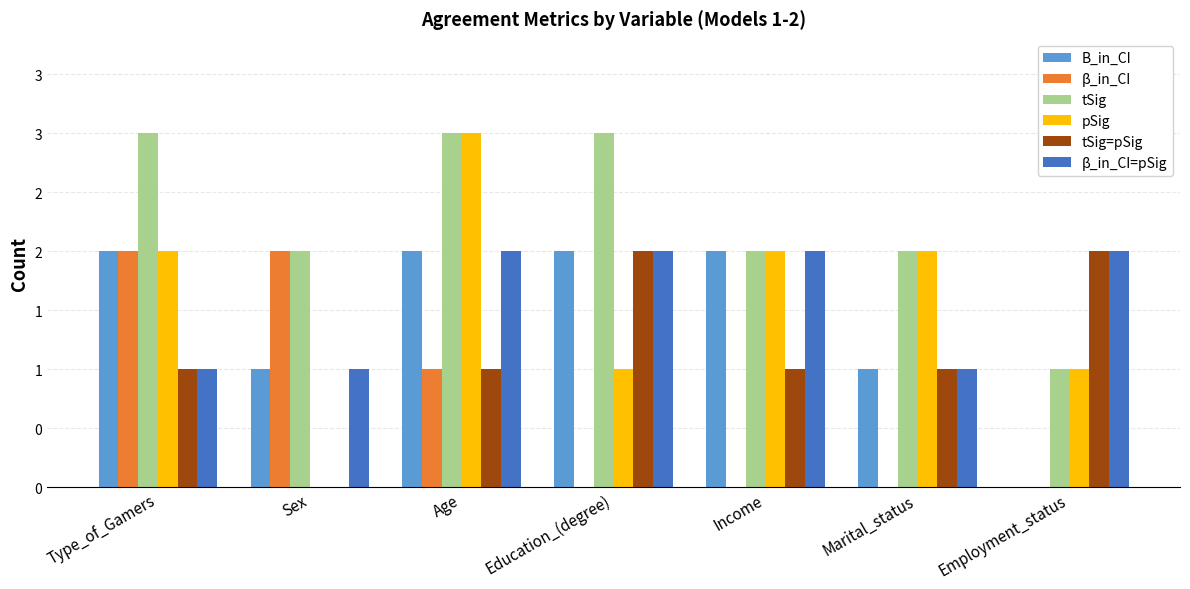

What is the maximum value shown in the chart?

3